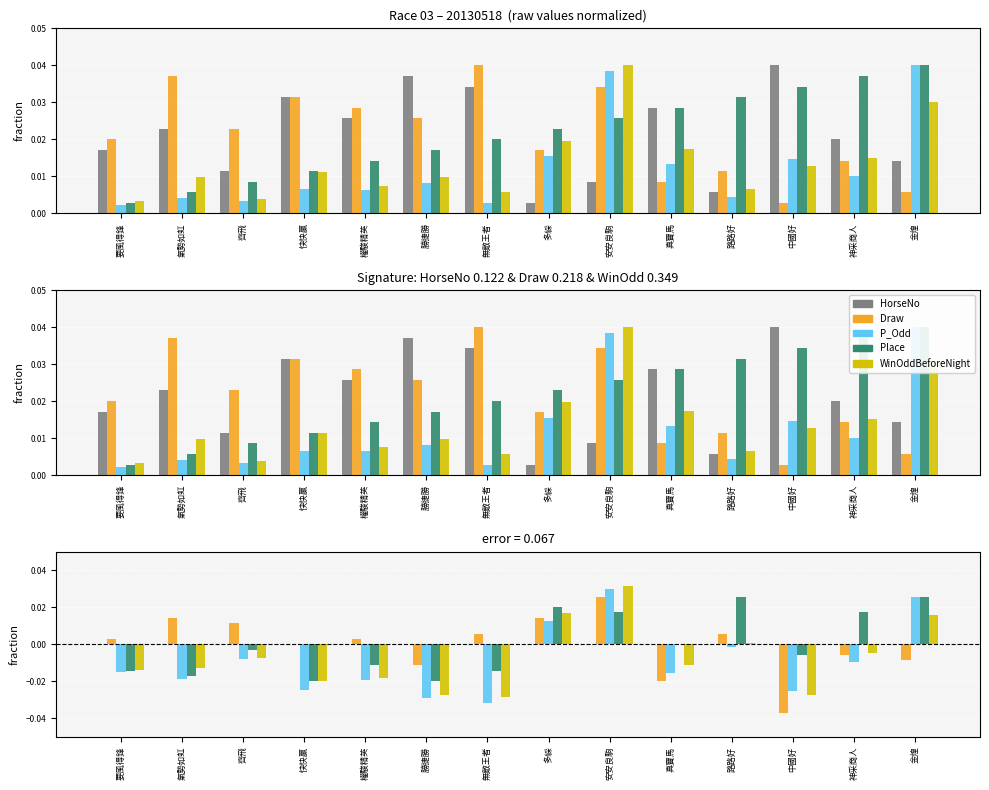

What position from the right is 金煌?

1